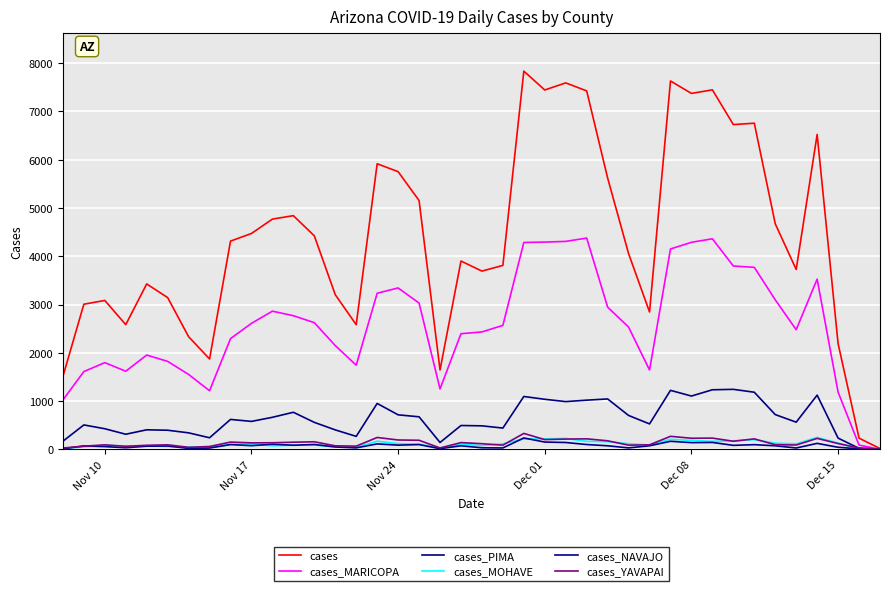

Is it true that cases_MARICOPA equals 3352 at 19?

False